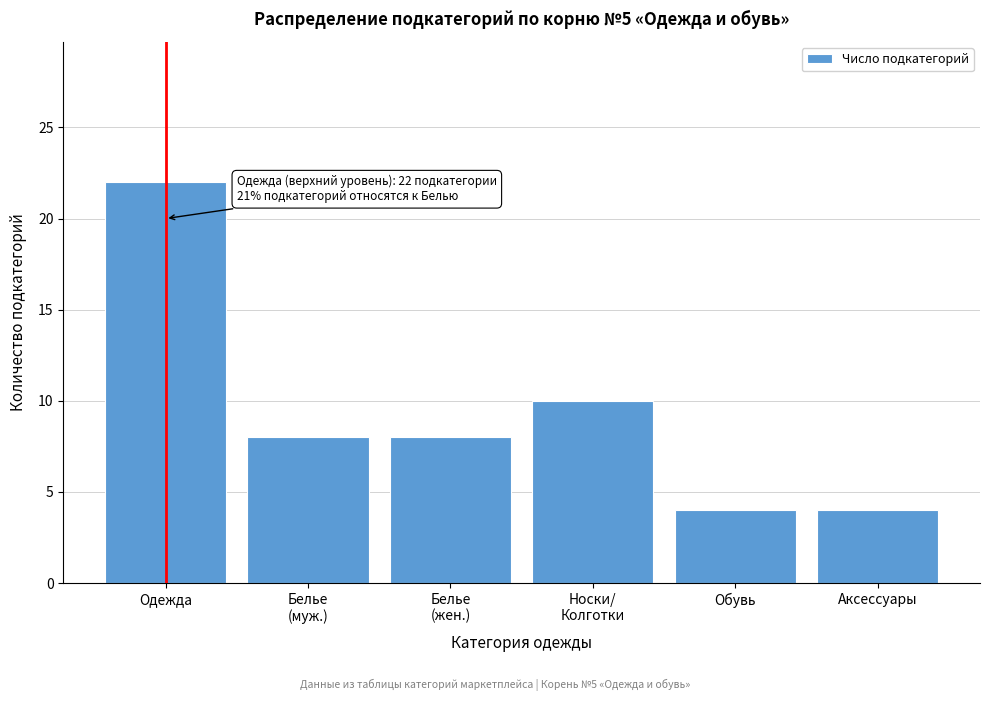

Reading left to right, transcribe all the data shown in this chart.

22	8	8	10	4	4